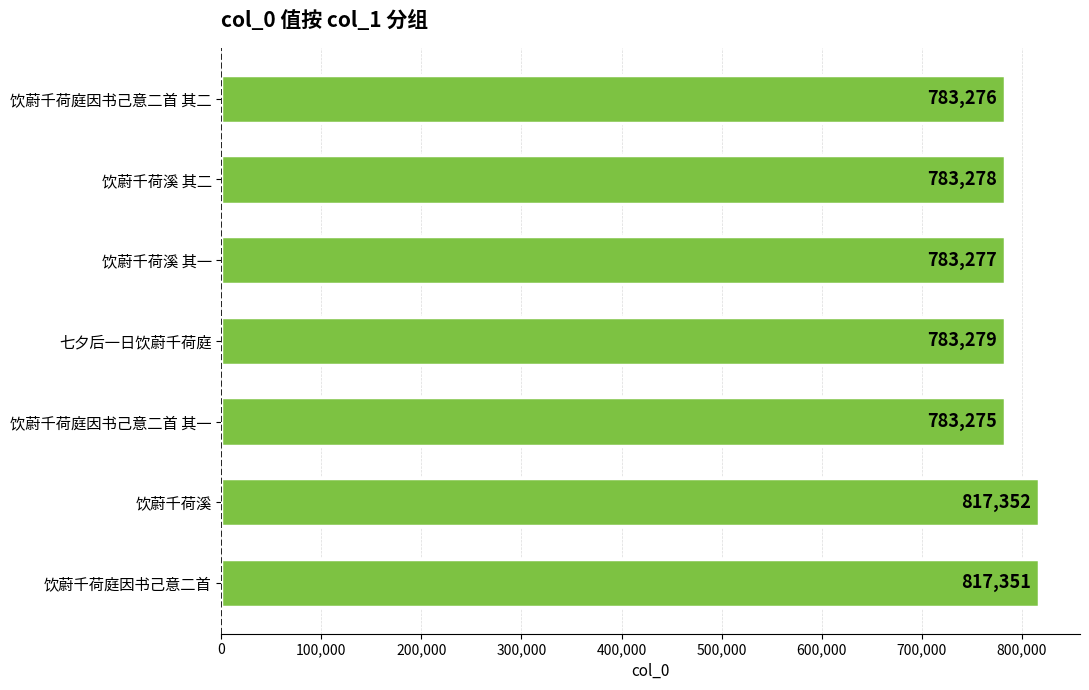

Rank the categories by value from highest to lowest.

饮蔚千荷溪, 饮蔚千荷庭因书己意二首, 七夕后一日饮蔚千荷庭, 饮蔚千荷溪 其二, 饮蔚千荷溪 其一, 饮蔚千荷庭因书己意二首 其二, 饮蔚千荷庭因书己意二首 其一